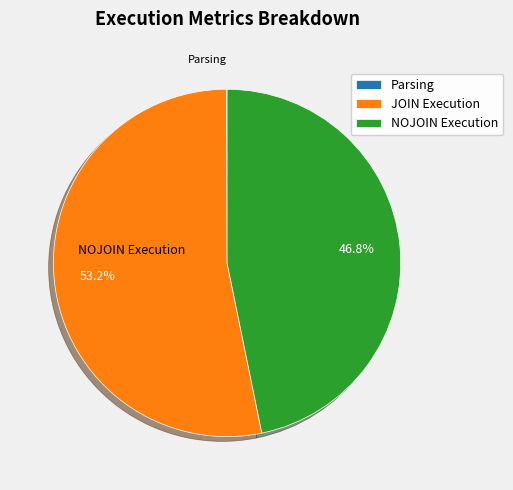

Which has a higher value, JOIN Execution or NOJOIN Execution?

JOIN Execution